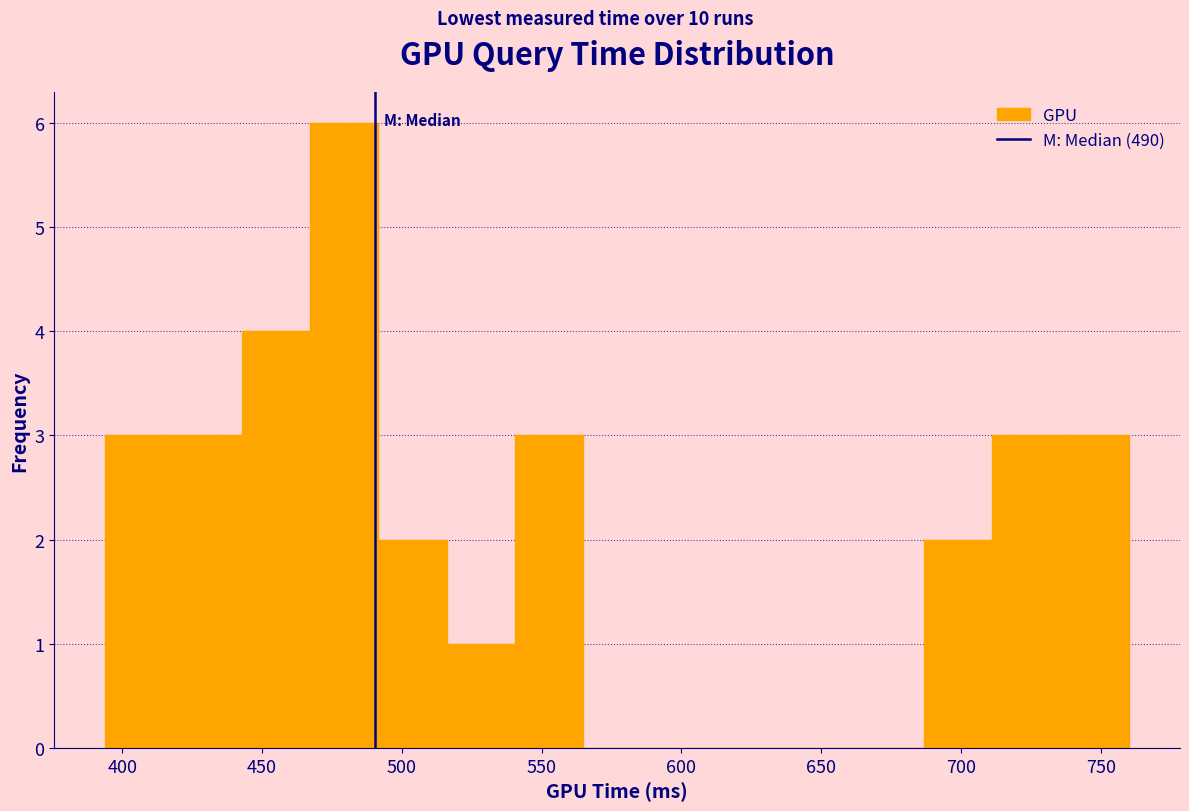

Which range on the x-axis has the tallest bar?

465 to 490